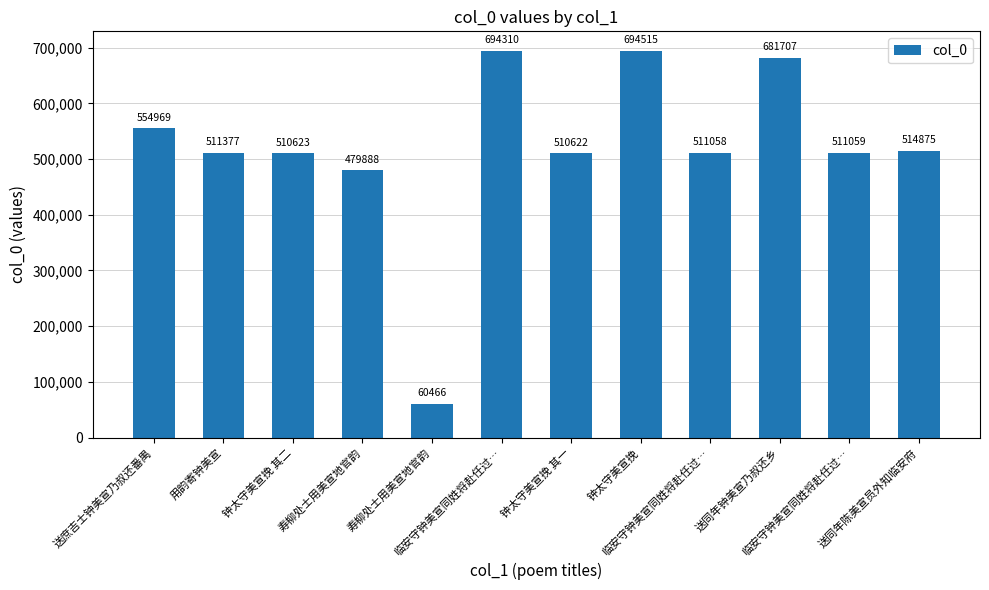

Rank the categories by value from lowest to highest.

寿柳处士用美宣地官韵, 寿柳处士用美宣地官韵, 钟太守美宣挽 其一, 钟太守美宣挽 其二, 临安守钟美宣同姓将赴任过…, 临安守钟美宣同姓将赴任过…, 用韵寄钟美宣, 送同年陈美宣员外知临安府, 送庶吉士钟美宣乃叔还番禺, 送同年钟美宣乃叔还乡, 临安守钟美宣同姓将赴任过…, 钟太守美宣挽